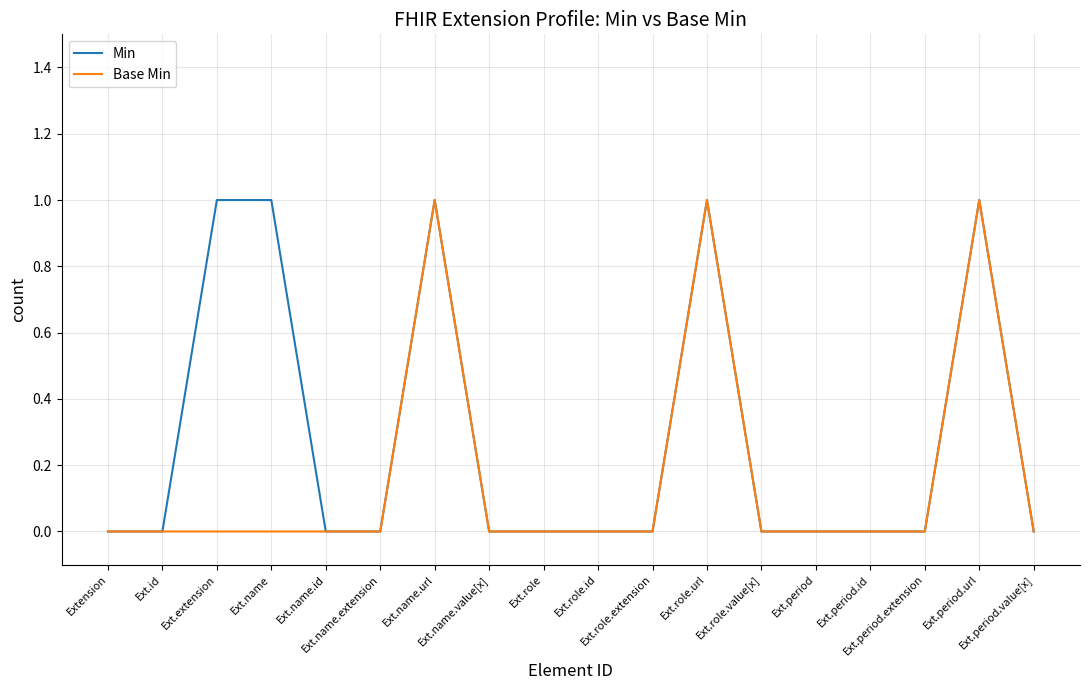

Which series has the largest total across all categories?

Min